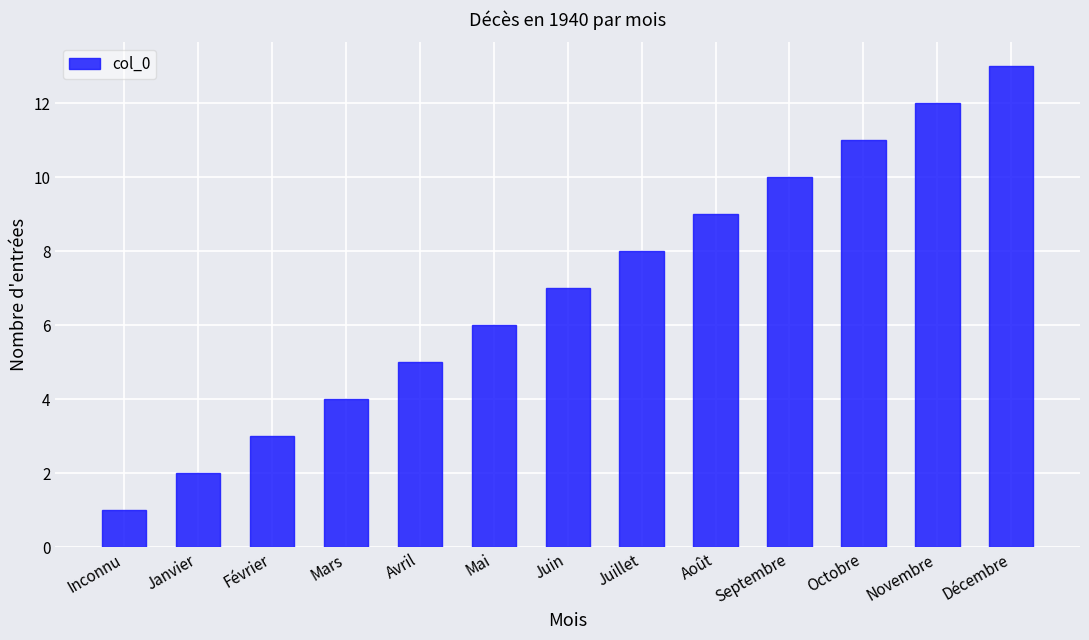

What is the minimum value shown in the chart?

1